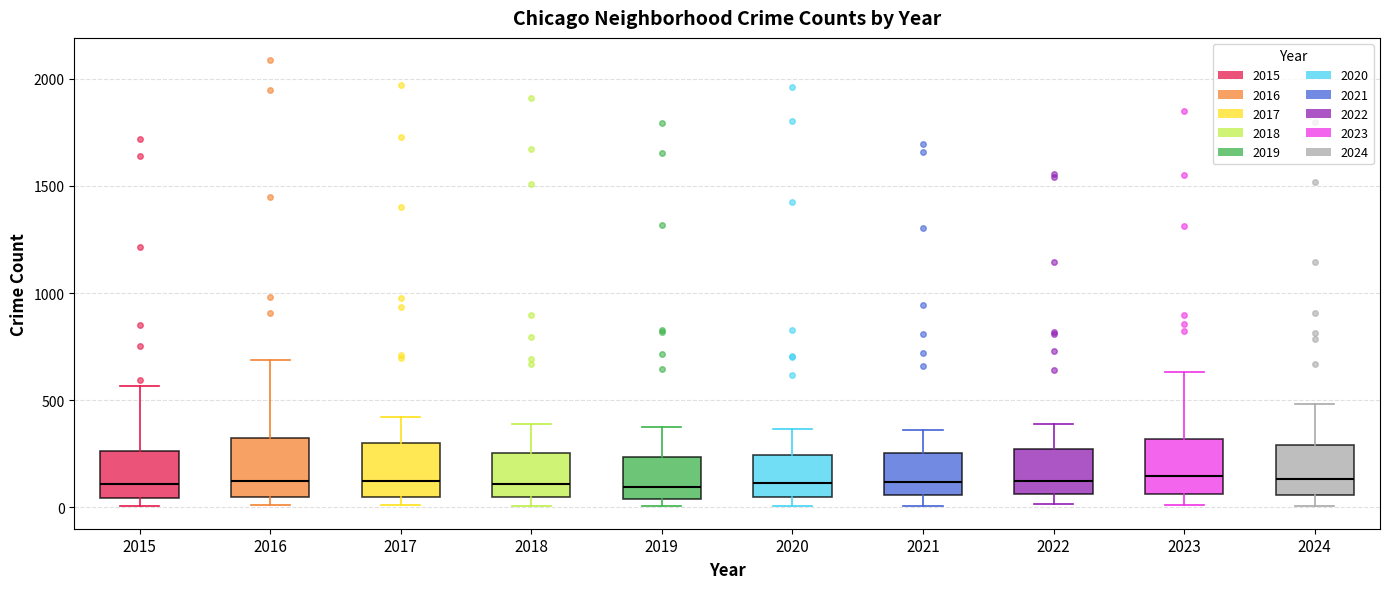

Reading left to right, transcribe this box plot: for each box, give where its median line is, the range the box spans, and where its two whiskers end, as read against the y-axis. The values are not printed on the chart, so give them approximately, as read against the axis.

2015: median 100, box 50 to 250, whiskers 0 to 550
2016: median 150, box 50 to 300, whiskers 0 to 700
2017: median 100, box 50 to 300, whiskers 0 to 400
2018: median 100, box 50 to 250, whiskers 0 to 400
2019: median 100, box 50 to 250, whiskers 0 to 400
2020: median 100, box 50 to 250, whiskers 0 to 350
2021: median 100, box 50 to 250, whiskers 0 to 350
2022: median 100, box 50 to 250, whiskers 0 to 400
2023: median 150, box 50 to 300, whiskers 0 to 650
2024: median 150, box 50 to 300, whiskers 0 to 500